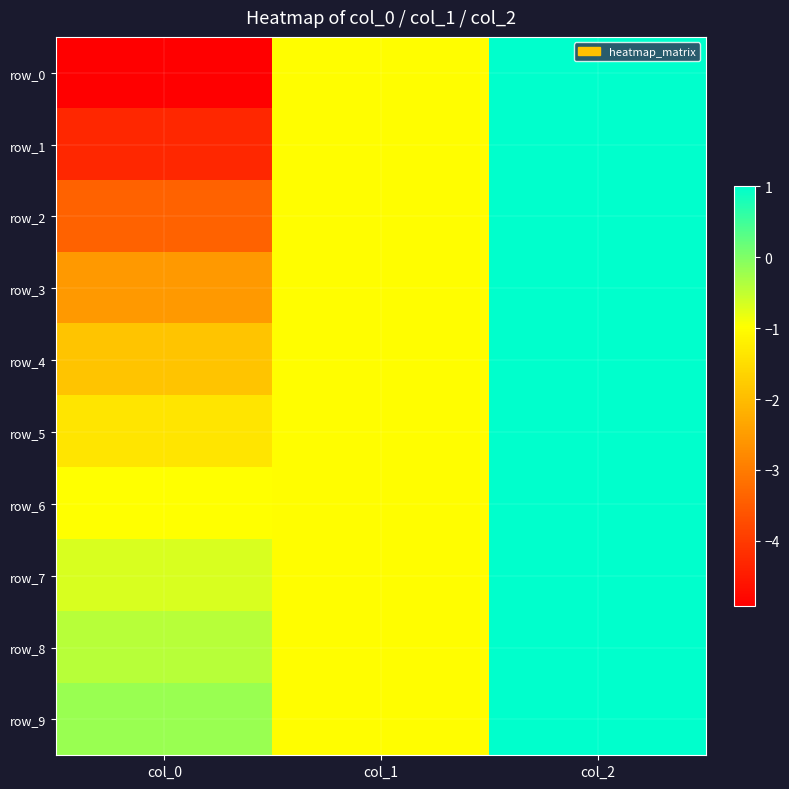

What value does the row_7 series have at col_1?

-1.0